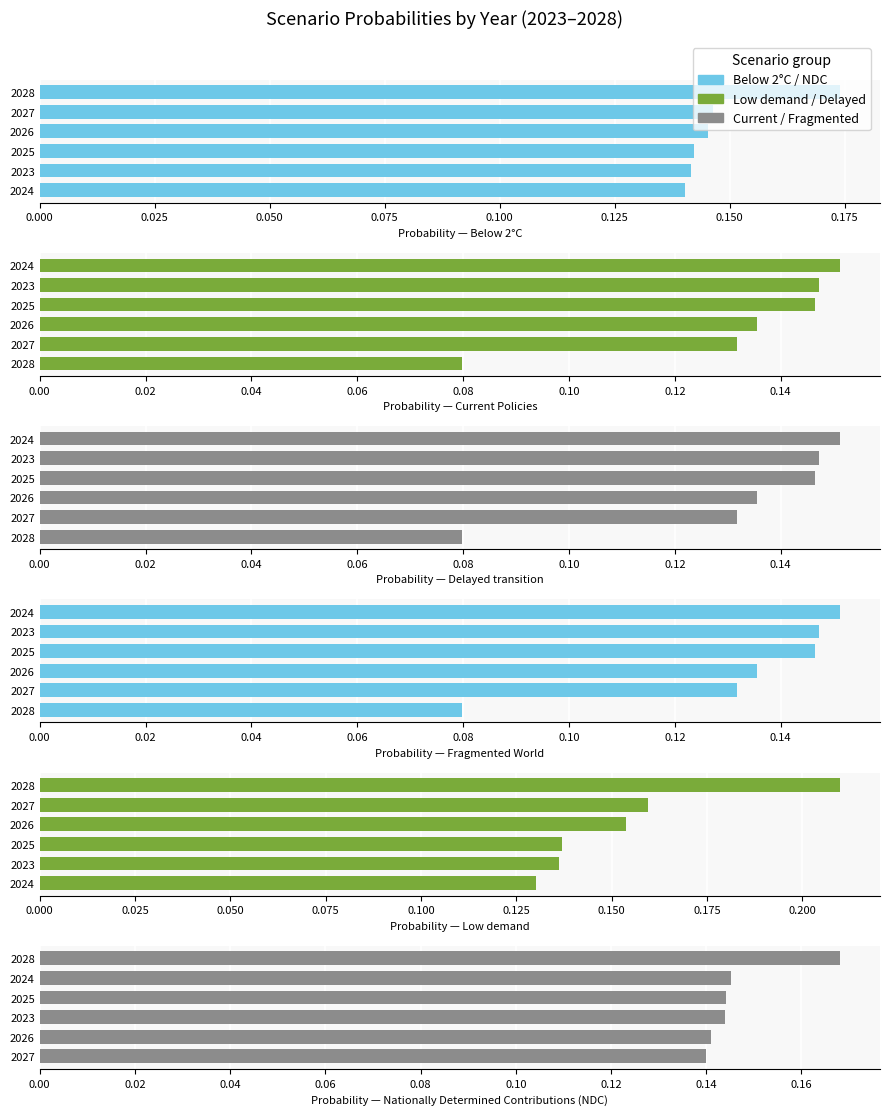

How many bars are there in total?

36